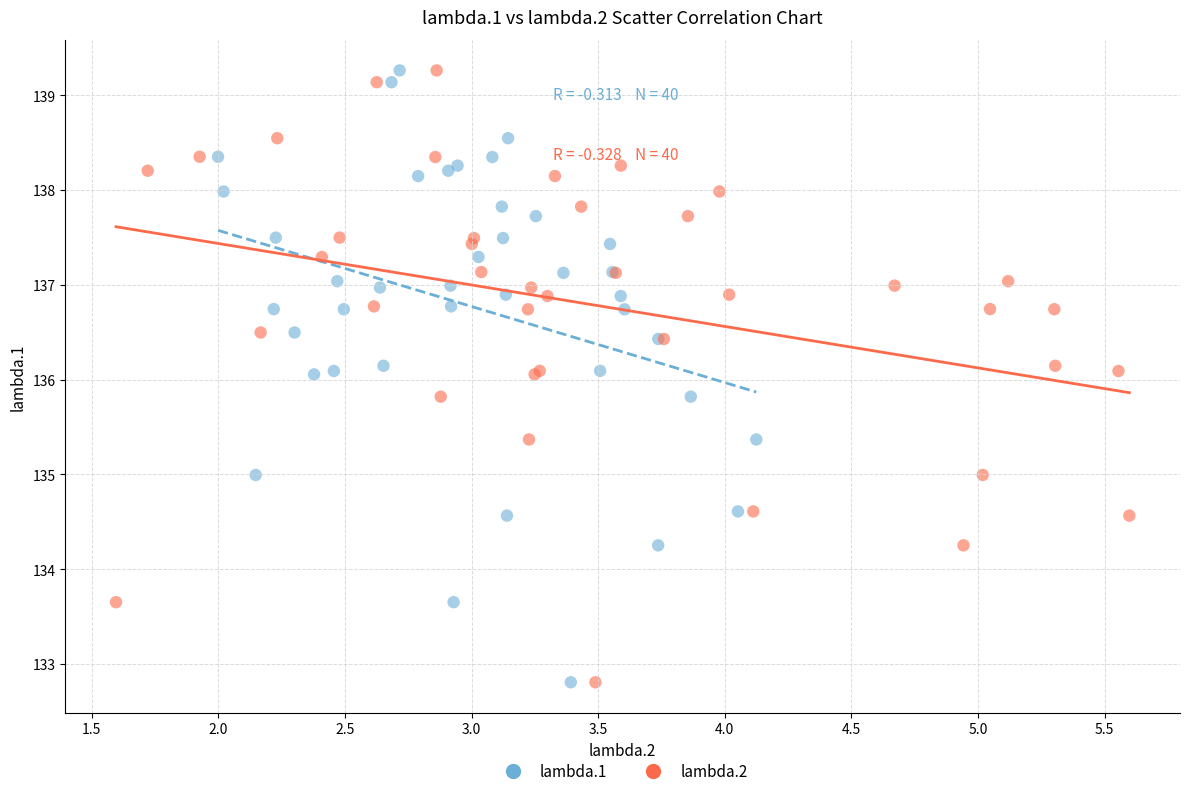

What are all the series names shown in the legend?

lambda.1, lambda.2